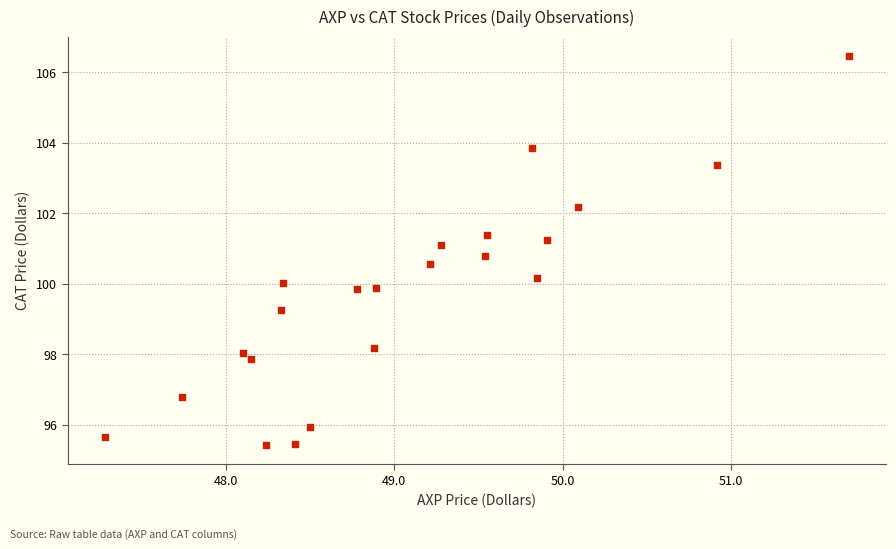

What is the range of X values (max minus min)?

4.4